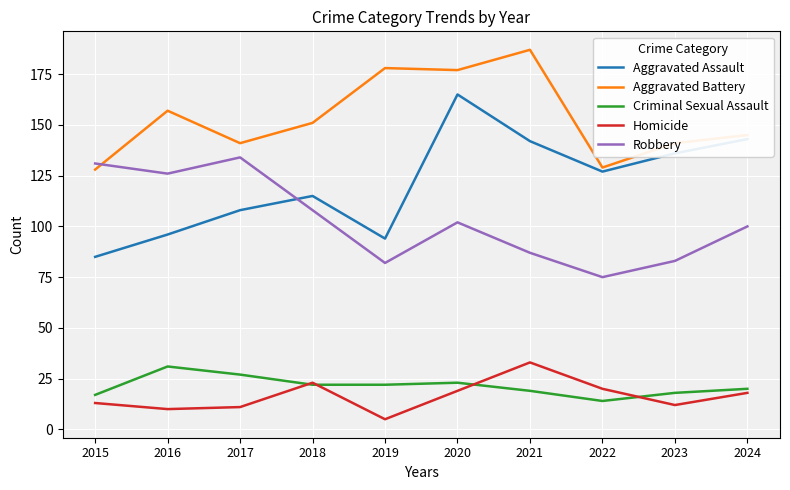

In Homicide, how many points are lower than both neighbors (excluding endpoints)?

3